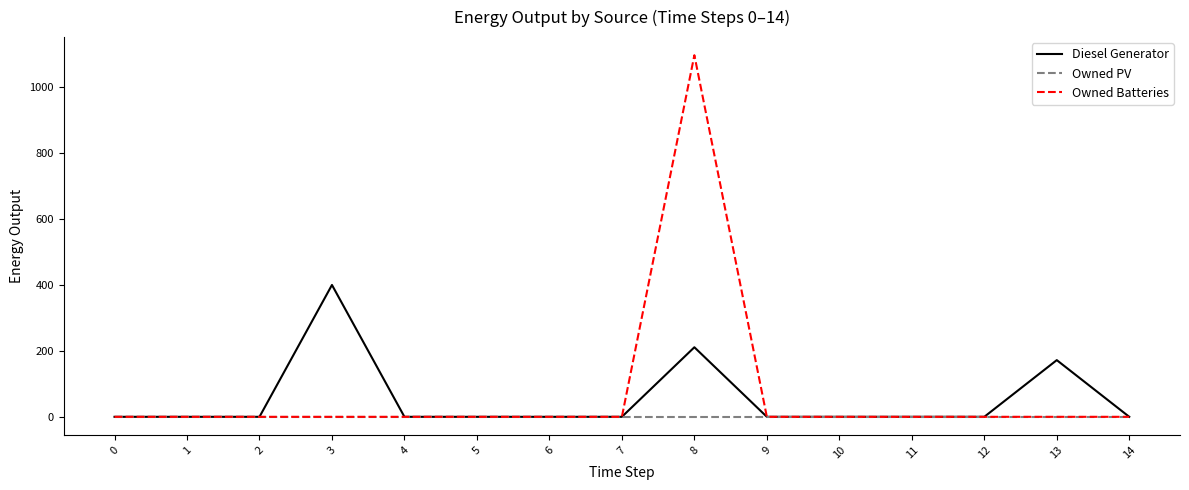

Reading right to left, transcribe all the data shown in this chart.

Diesel Generator: 0	172	0	0	0	0	211	0	0	0	0	400	0	0	0
Owned PV: 0	0	0	0	0	0	0	0	0	0	0	0	0	0	0
Owned Batteries: 0	0	0	0	0	0	1097	0	0	0	0	0	0	0	0